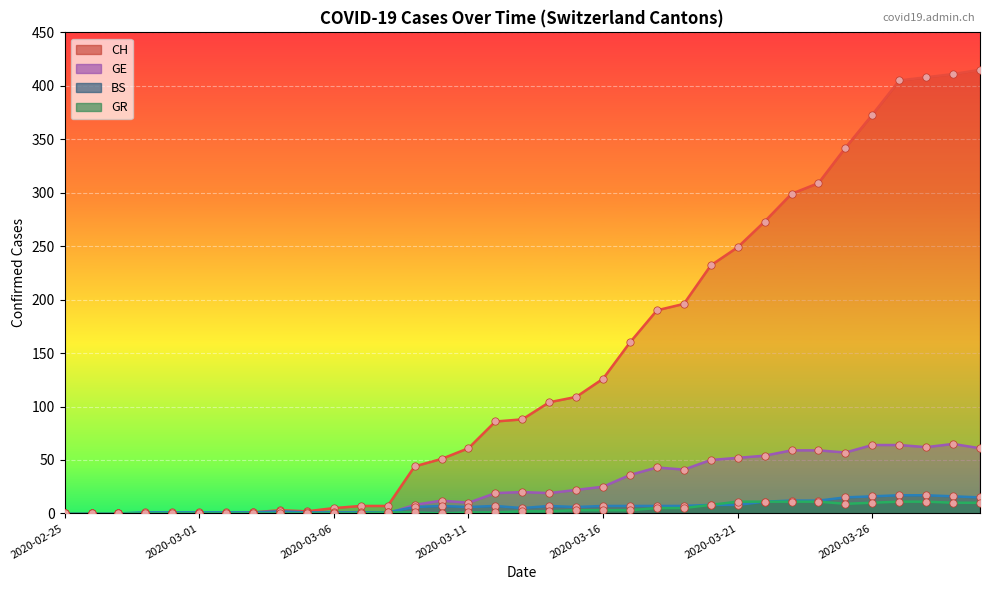

At which category is the sum across all series the highest?

2020-03-29